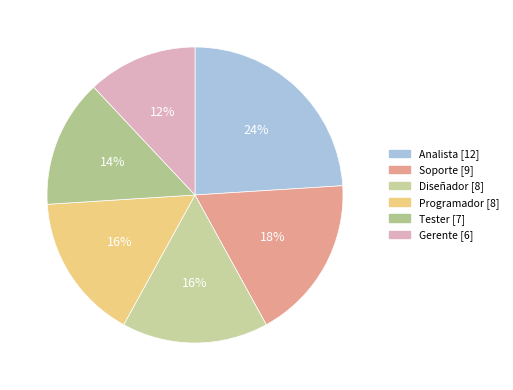

To the nearest percent, what is the combined percentage of Diseñador and Gerente?

28%